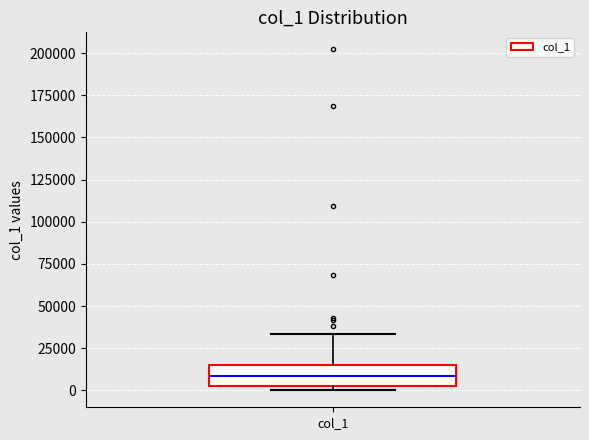

Transcribe this box plot: give where the median line is, the range the box spans, and where the two whiskers end, as read against the y-axis. The values are not printed on the chart, so give them approximately, as read against the axis.

median 10000, box 0 to 15000, whiskers 0 (just below the box's lower edge) to 35000